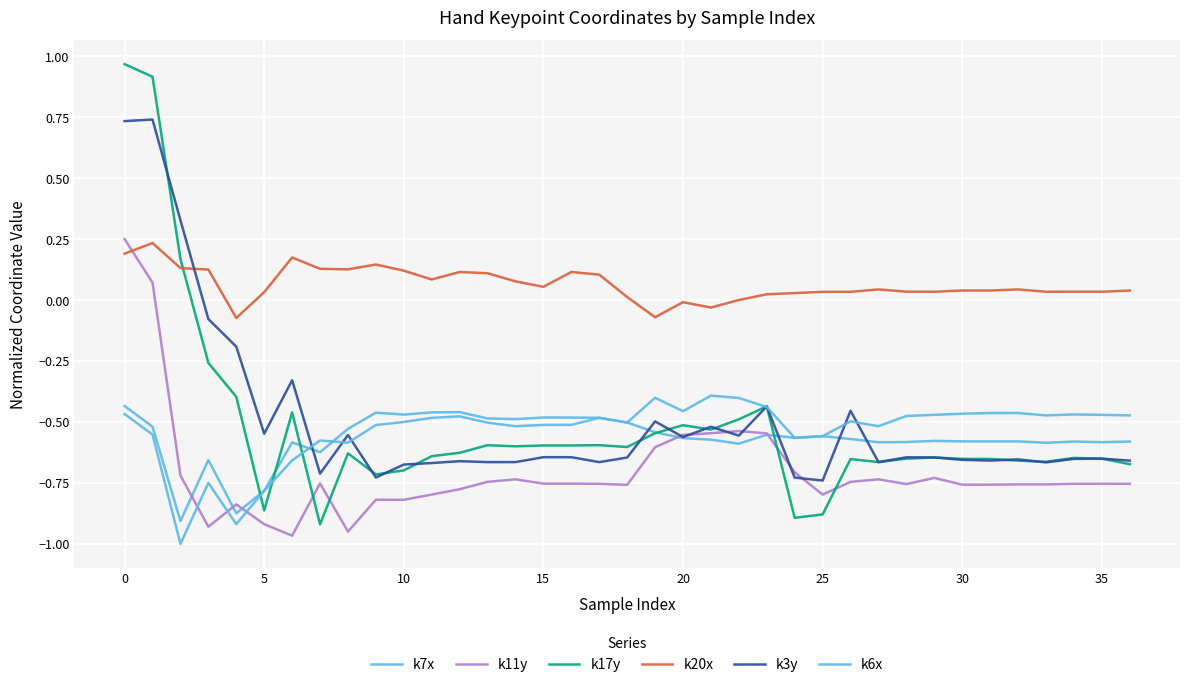

How many lines are shown in the chart?

6